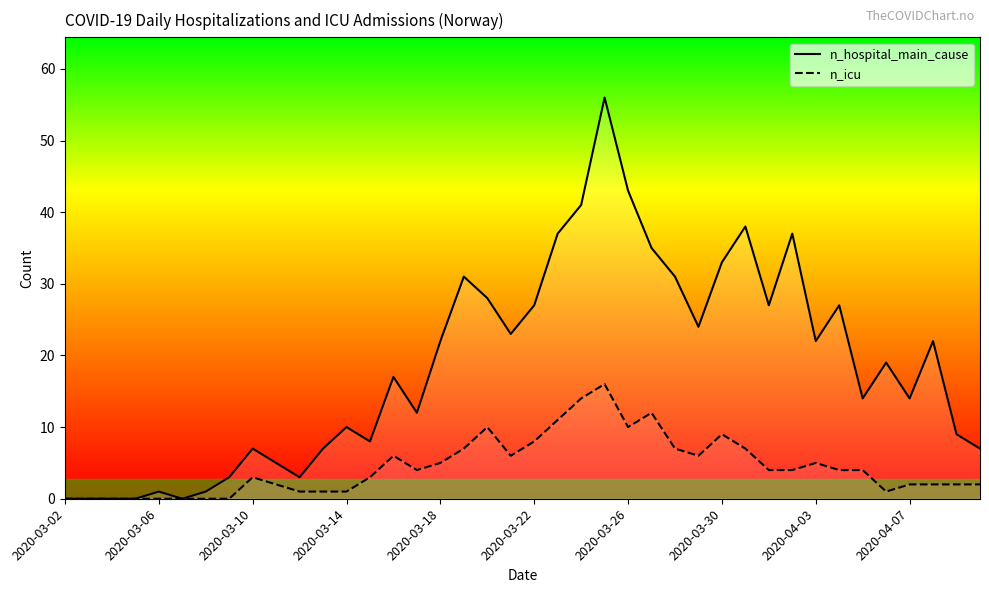

Which series has the widest spread of values?

n_hospital_main_cause